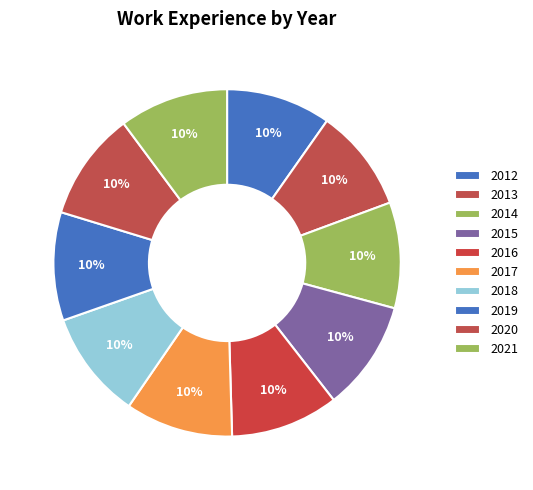

Is there any slice that represents more than half of the pie?

No